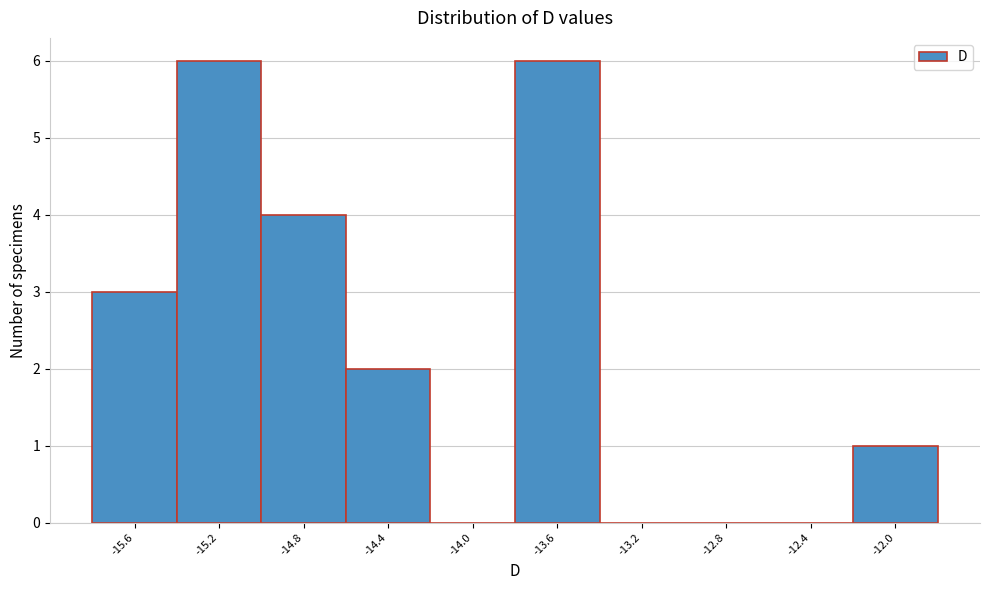

Reading left to right, list all the values displayed in this chart.

-15.6=3	-15.2=6	-14.8=4	-14.4=2	-14.0=0	-13.6=6	-13.2=0	-12.8=0	-12.4=0	-12.0=1